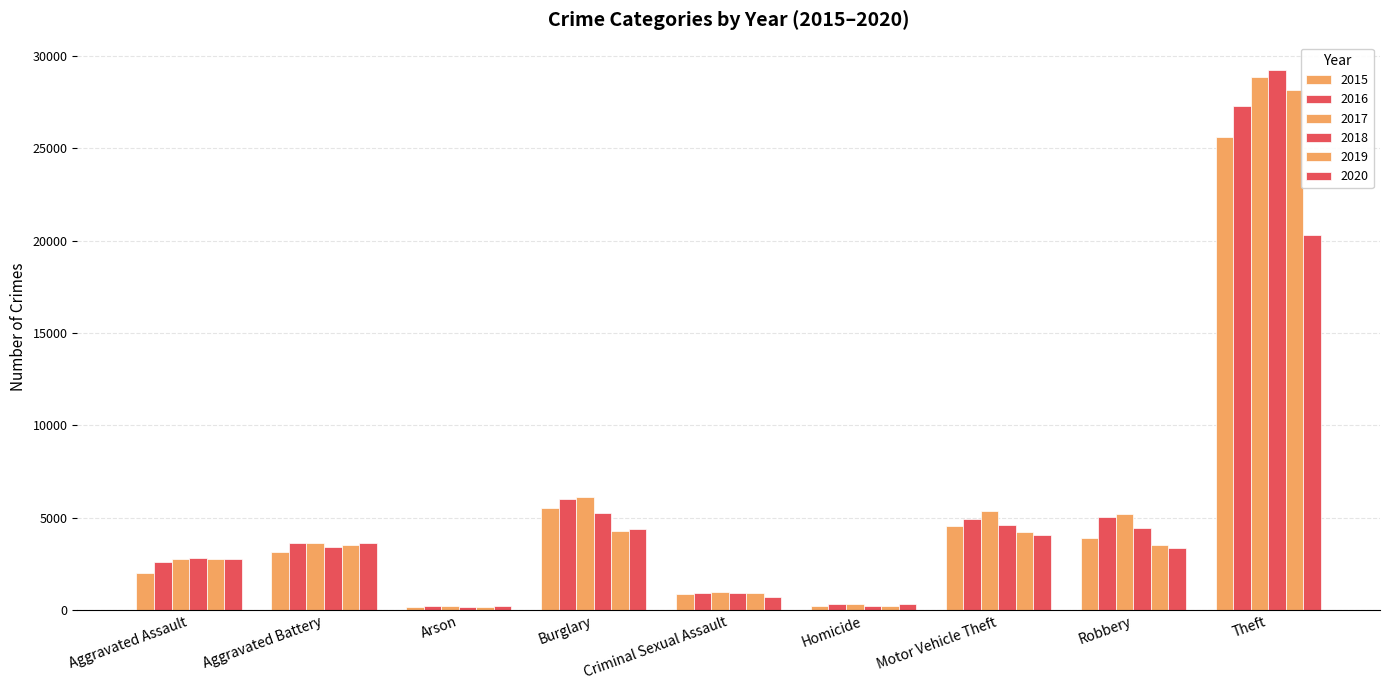

What is the maximum value for 2015?

25599